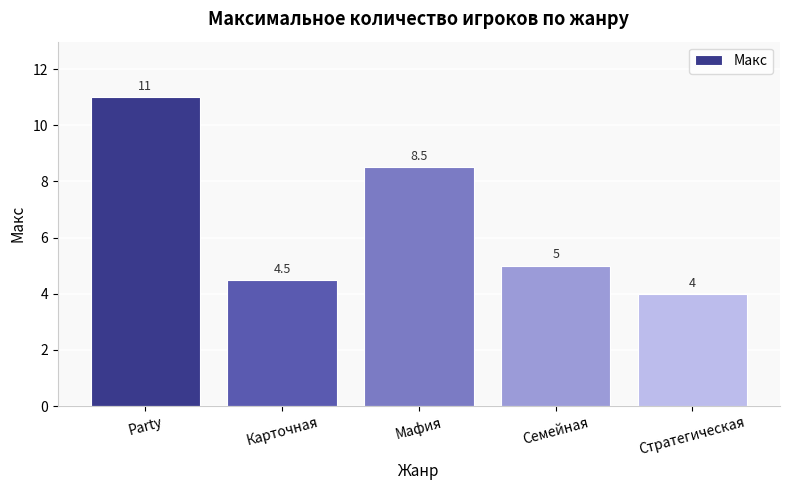

Which has a higher value, Семейная or Мафия?

Мафия